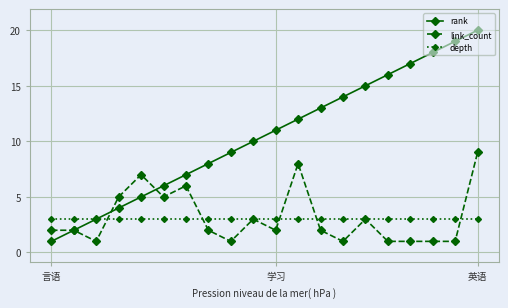

What is the maximum value shown in the chart?

20